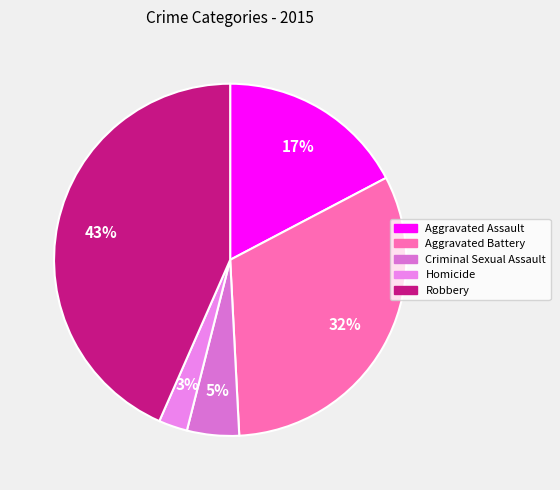

Which slice is the largest?

Robbery